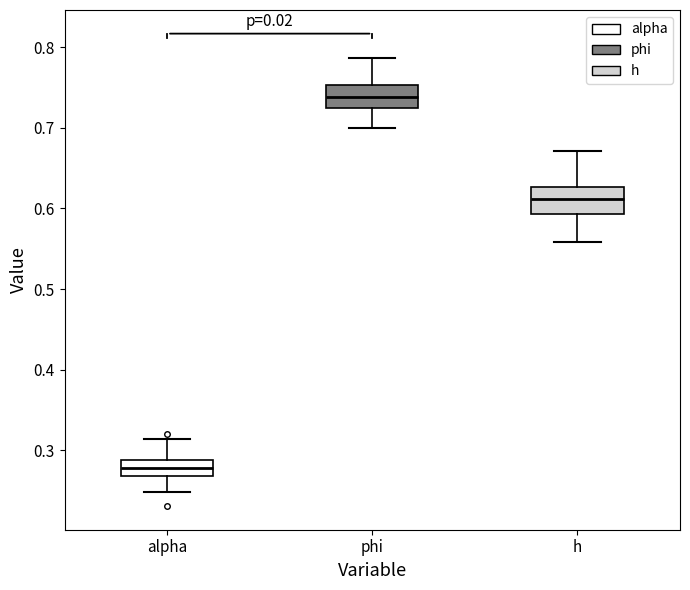

Reading left to right, read every box against the y-axis: the position of its median line, the range the box covers, and the ends of its whiskers. The values are not printed on the chart, so give them approximately, as read against the axis.

alpha: median 0.28, box 0.27 to 0.29, whiskers 0.25 to 0.31
phi: median 0.74, box 0.72 to 0.75, whiskers 0.70 to 0.79
h: median 0.61, box 0.59 to 0.63, whiskers 0.56 to 0.67